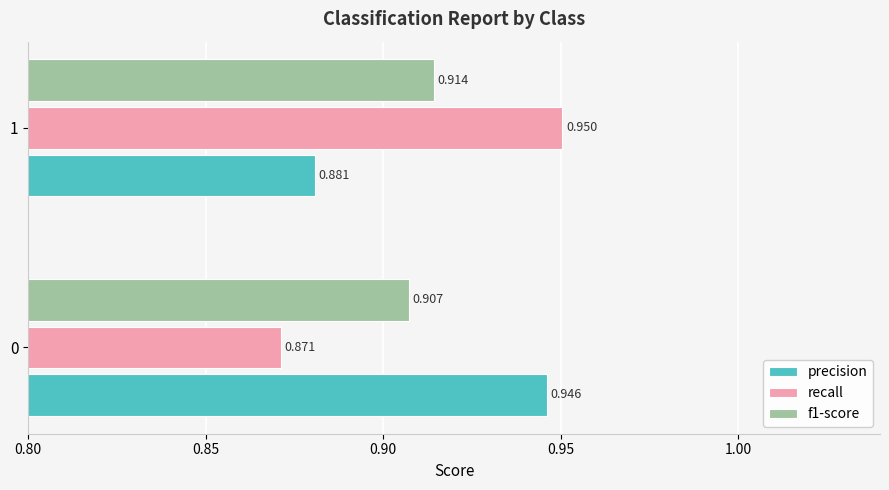

Which series has the largest total across all categories?

precision